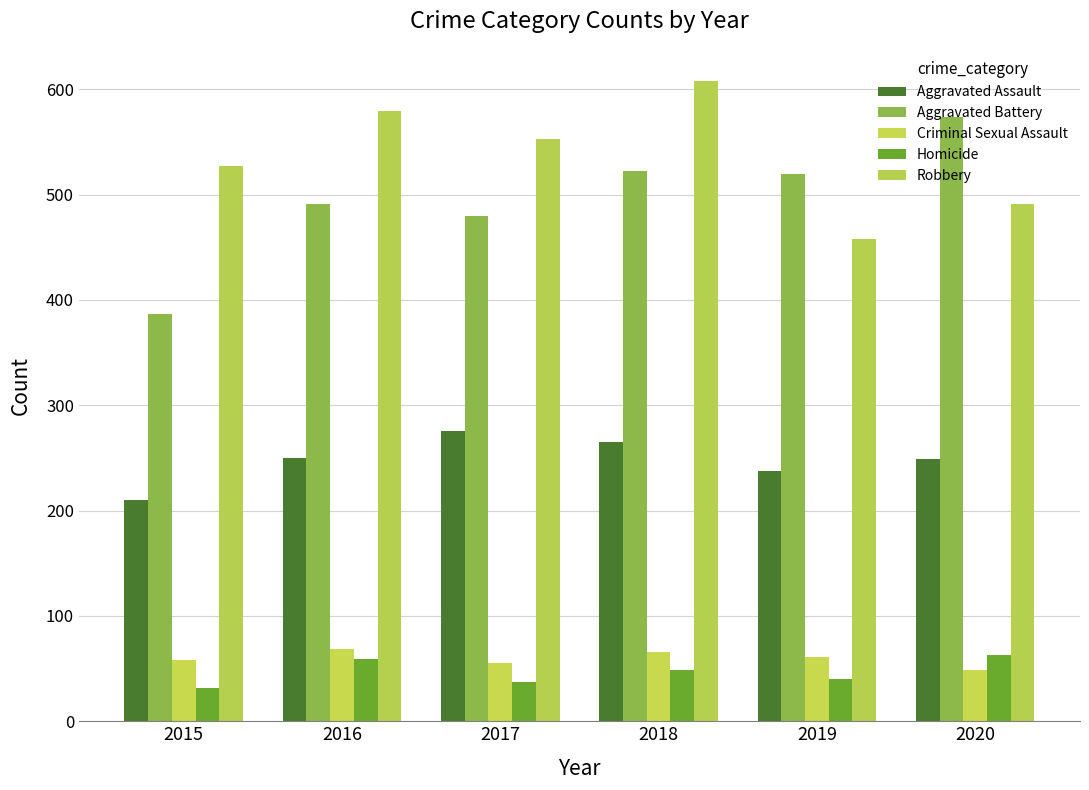

Is the value of Criminal Sexual Assault at 2019 greater than the value of Homicide at 2015?

Yes